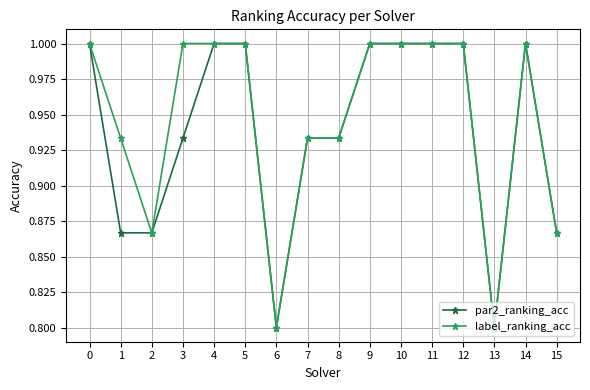

What is the difference between the maximum and second lowest values in the par2_ranking_acc series?

0.2